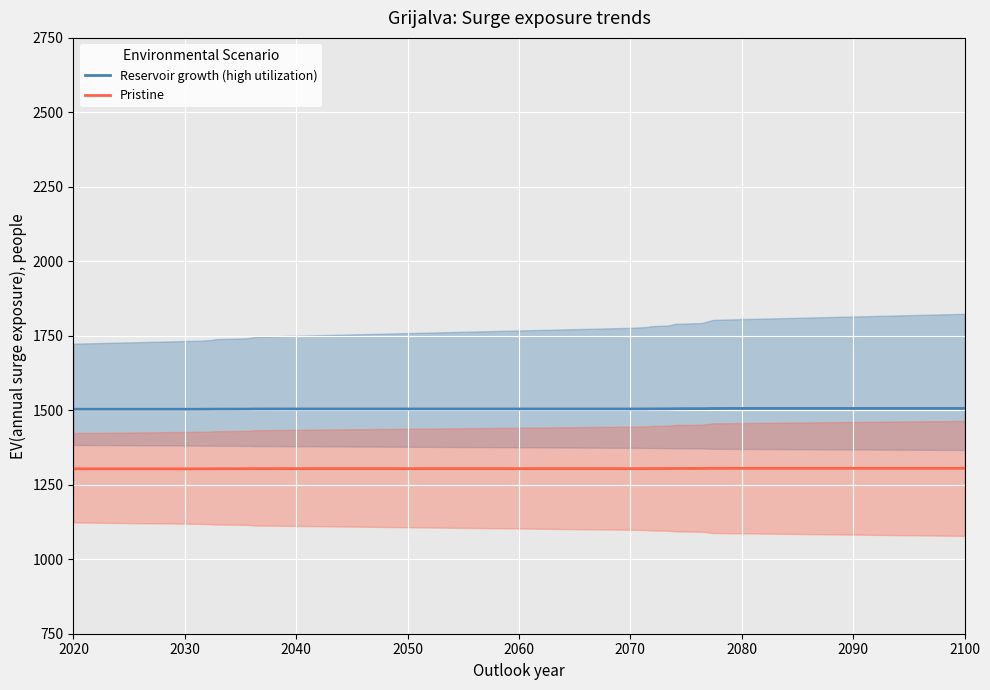

What is the maximum value shown in the chart?

1506.2